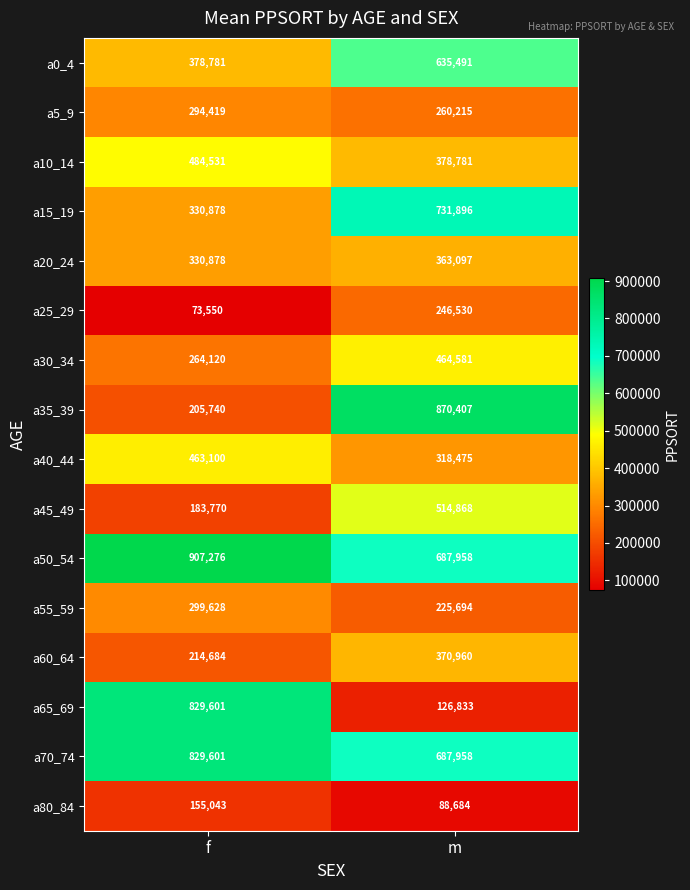

Which series has the largest total across all categories?

a50_54